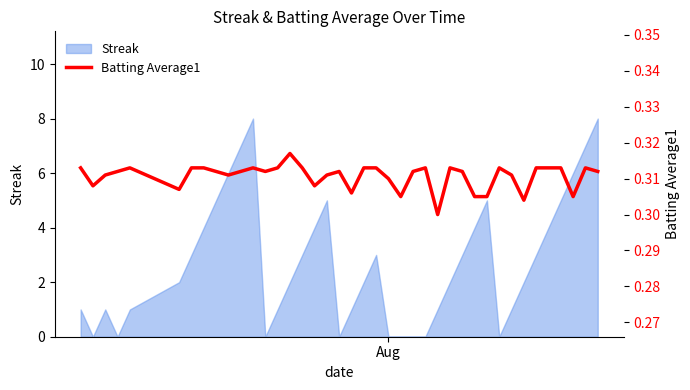

Reading right to left, list all the values displayed in this chart.

0.3	0.3	0.3	0.3	0.3	0.3	0.3	0.3	0.3	0.3	0.3	0.3	0.3	0.3	0.3	0.3	0.3	0.3	0.3	0.3	0.3	0.3	0.3	0.3	0.3	0.3	0.3	0.3	0.3	0.3	0.3	0.3	0.3	0.3	0.3	0.3	0.3	0.3	0.3	0.3